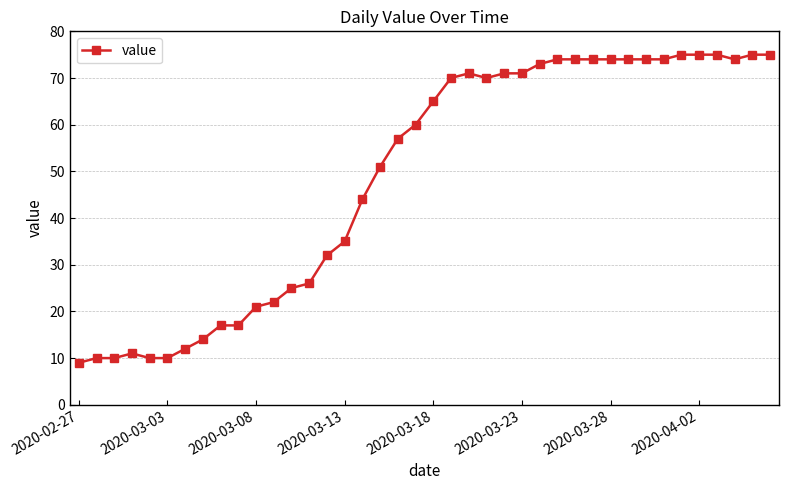

What is the greatest value displayed?

75